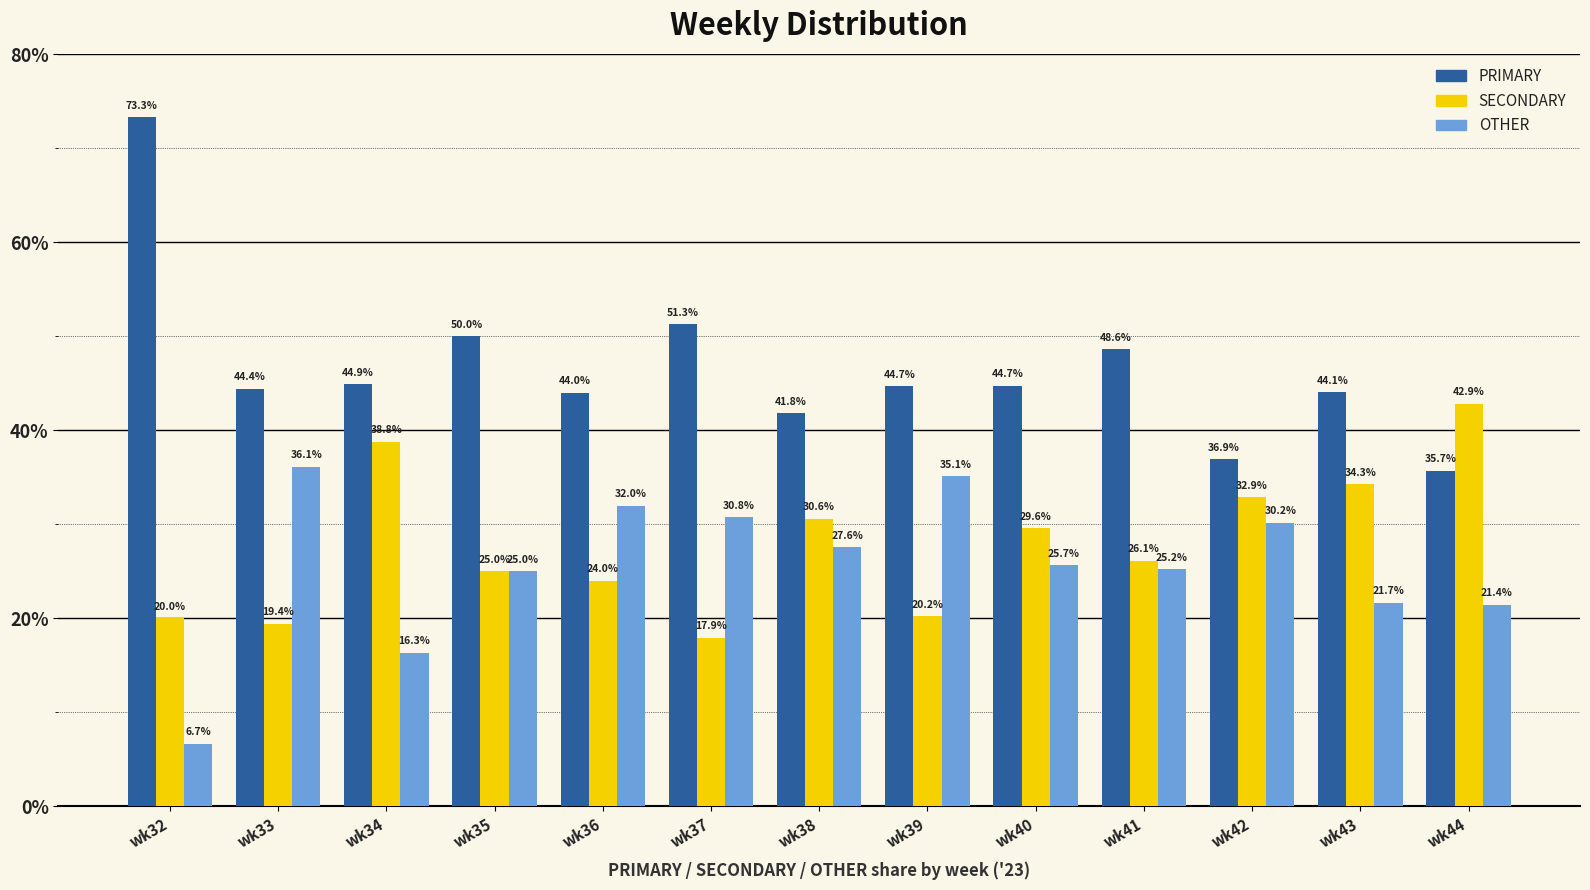

What is the difference between the second highest and second lowest values in the OTHER series?

18.8